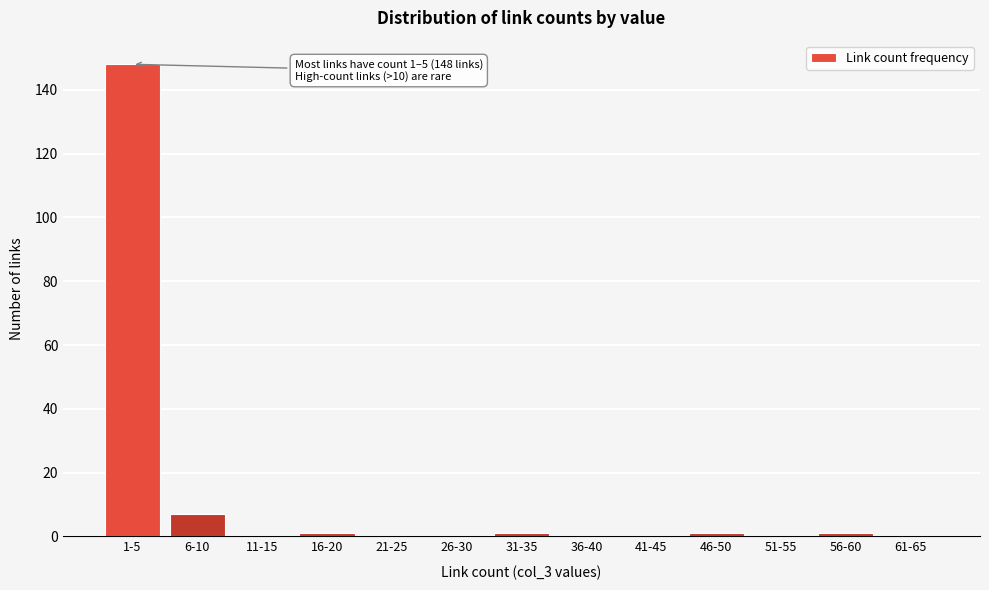

Reading left to right, transcribe all the data shown in this chart.

1-5=148	6-10=7	11-15=0	16-20=1	21-25=0	26-30=0	31-35=1	36-40=0	41-45=0	46-50=1	51-55=0	56-60=1	61-65=0